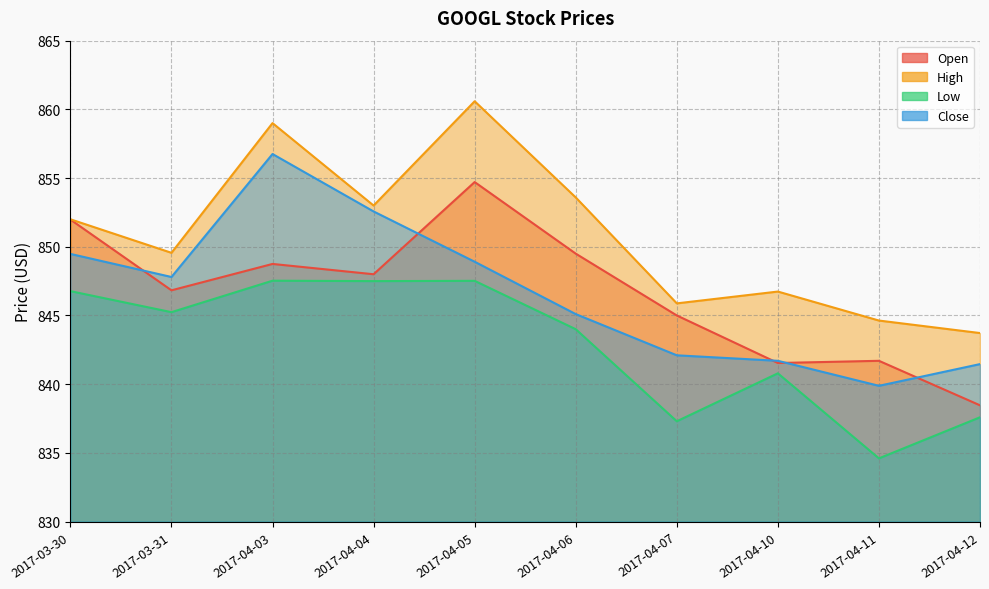

In Low, how many points are higher than both neighbors (excluding endpoints)?

3